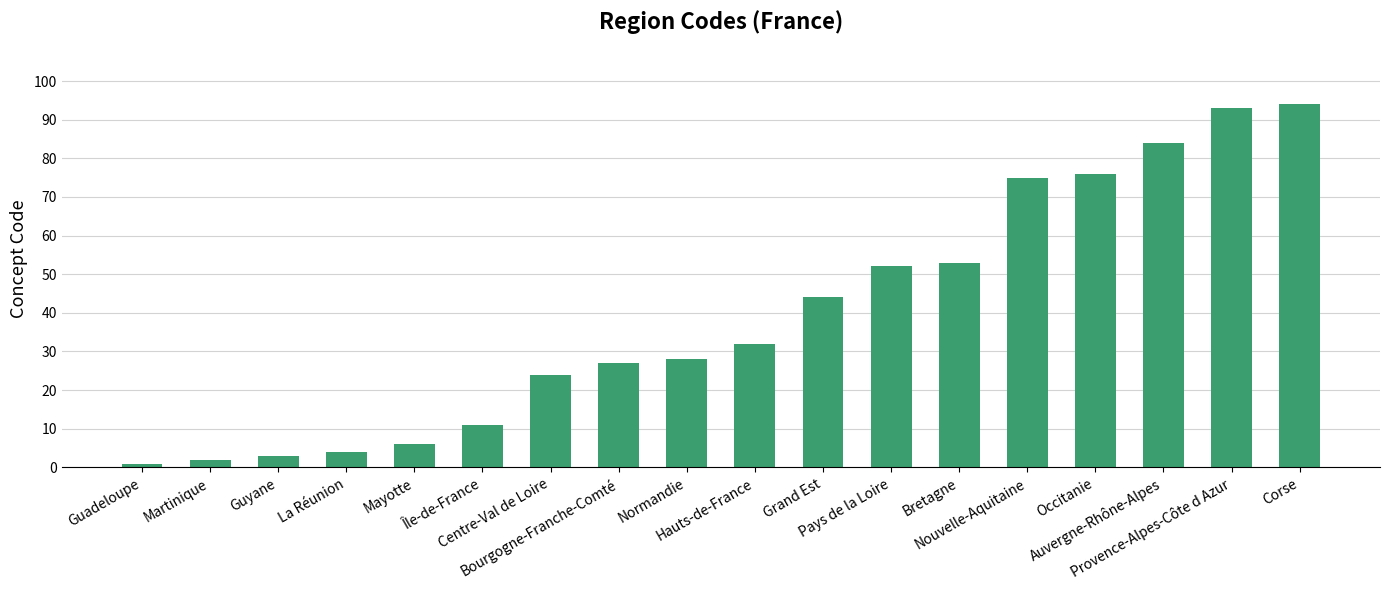

What is the smallest value displayed?

1